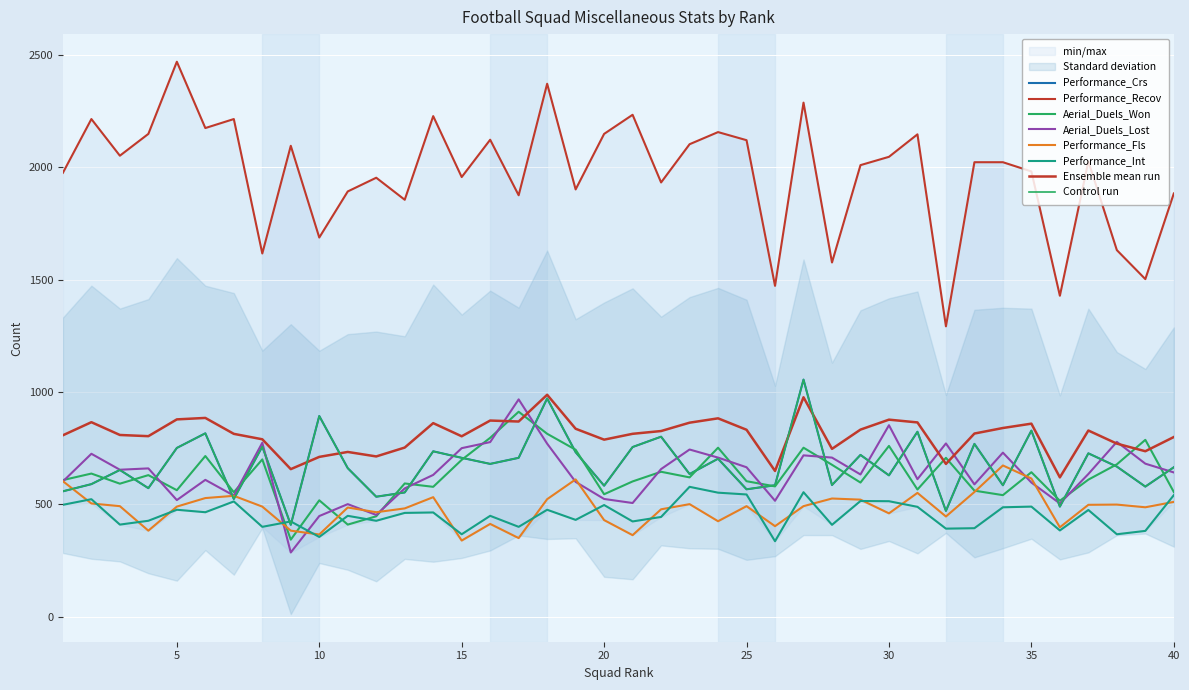

What value does the Performance_Crs series have at 24?

703